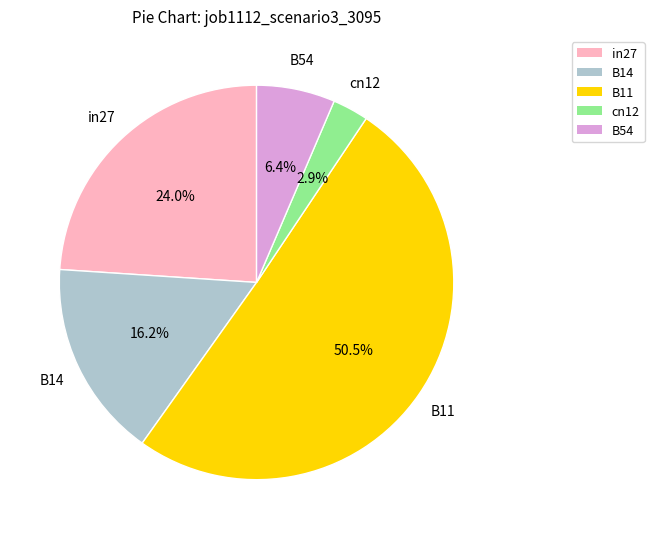

What portion of the pie excludes B11?

49.5%